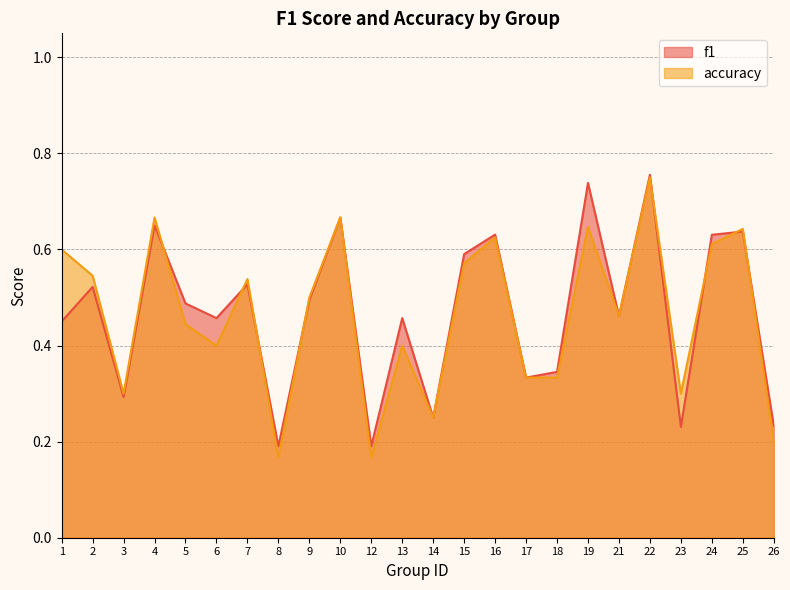

Between which two adjacent categories do f1 and accuracy first intersect?

4 and 5